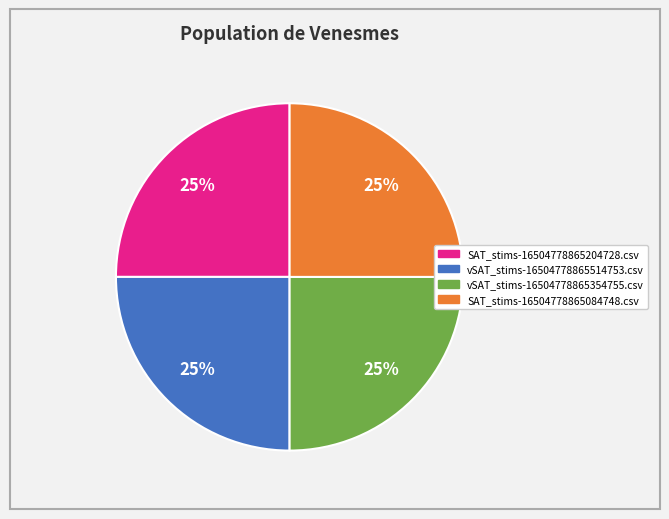

True or false: vSAT_stims-16504778865514753.csv accounts for 25% of the total.

True